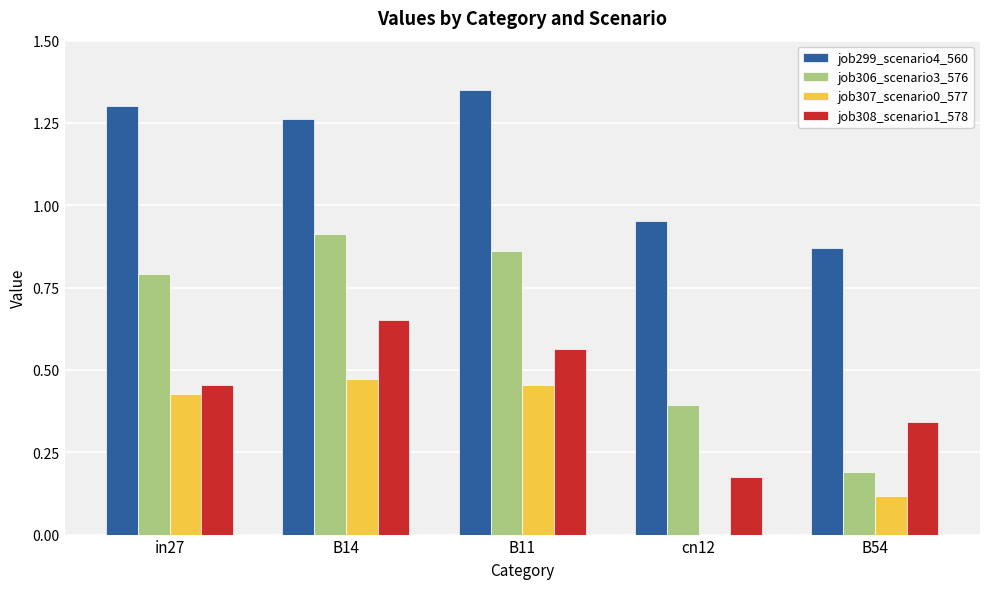

Which category has the highest value across all series?

B11